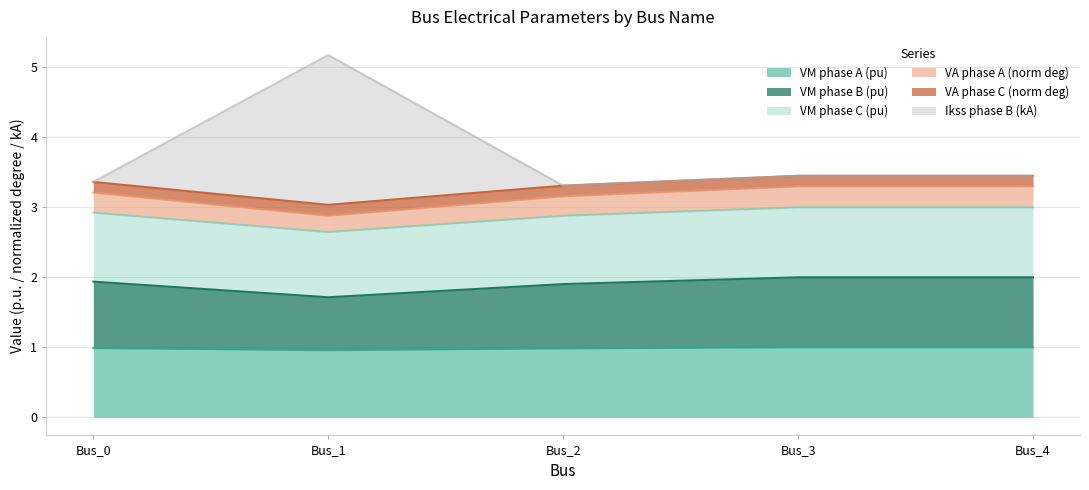

What is the total value across all series at Bus_0?

3.4